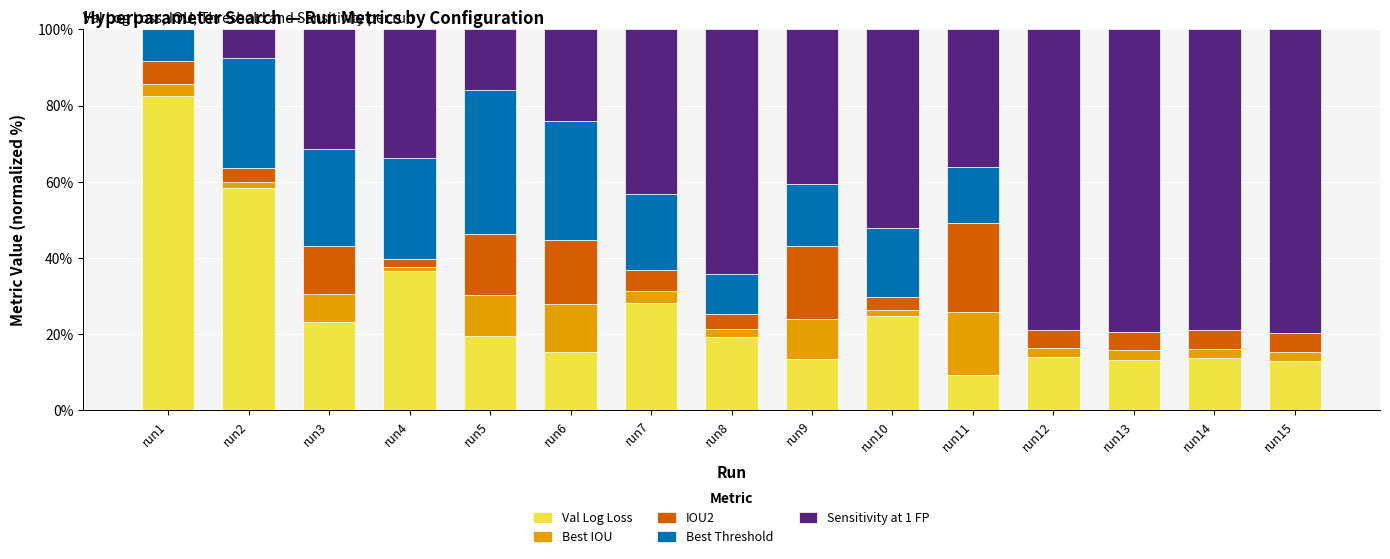

Which category has the highest value in the Val Log Loss series?

run1